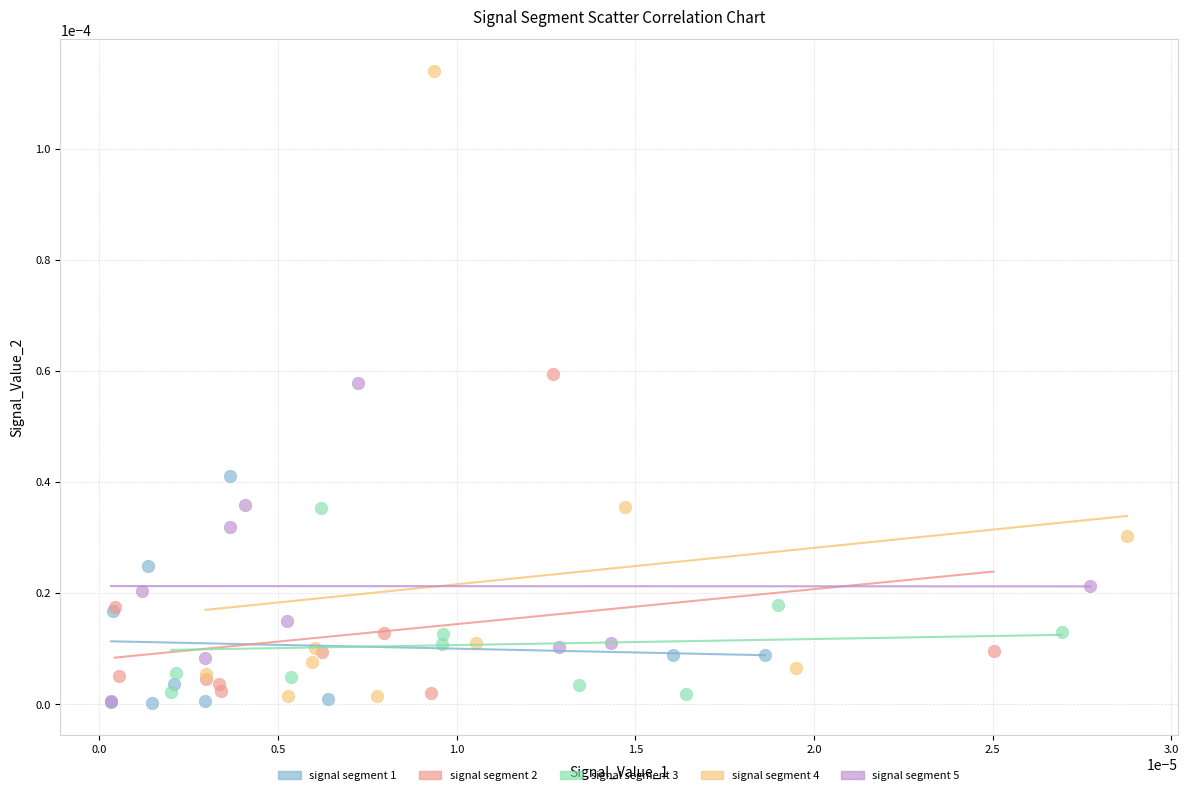

Which series reaches the maximum Y coordinate?

signal segment 4